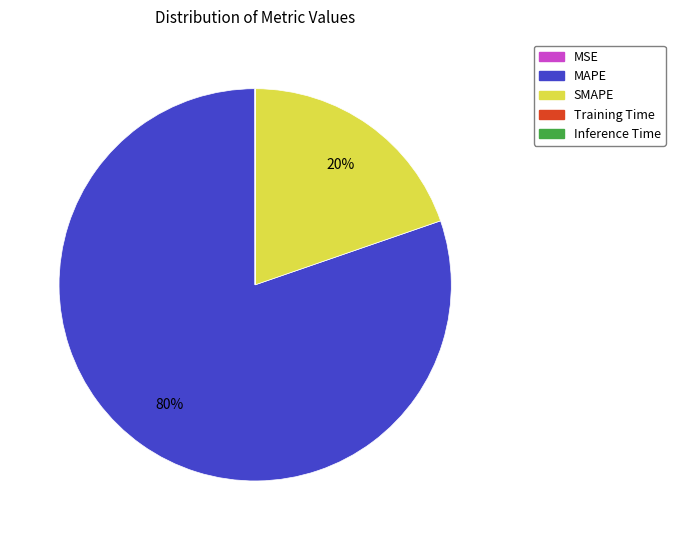

To the nearest percent, what is the difference between the largest and smallest slice percentages?

80%